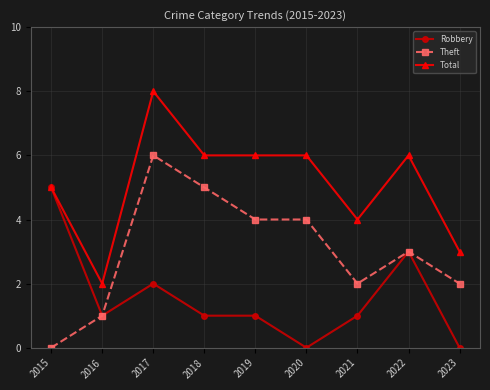

Which label corresponds to the largest value in the chart?

2017